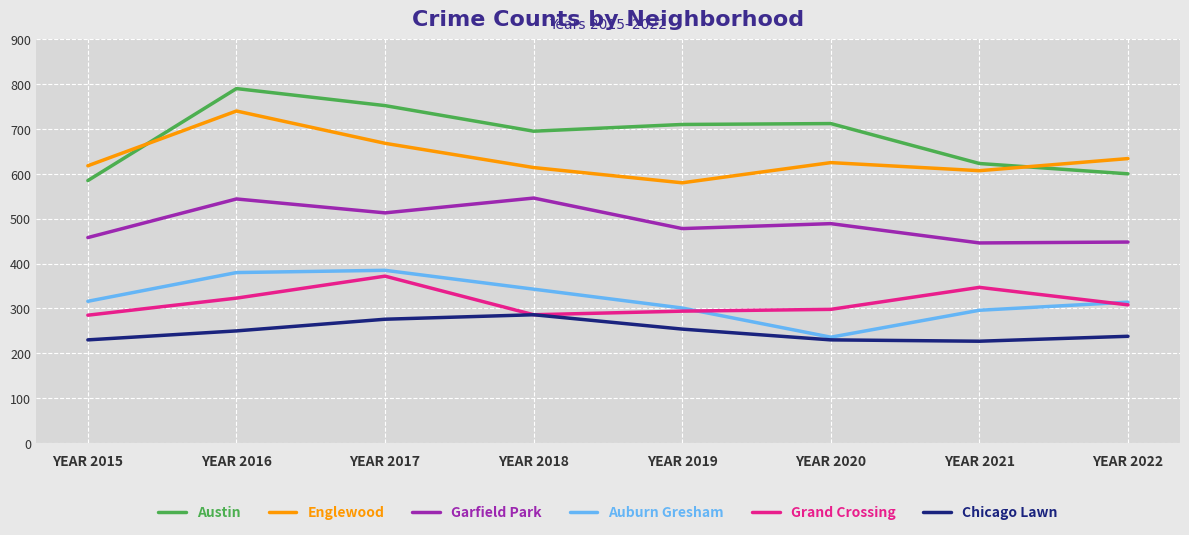

True or false: Chicago Lawn has a value of 286 at YEAR 2018.

True